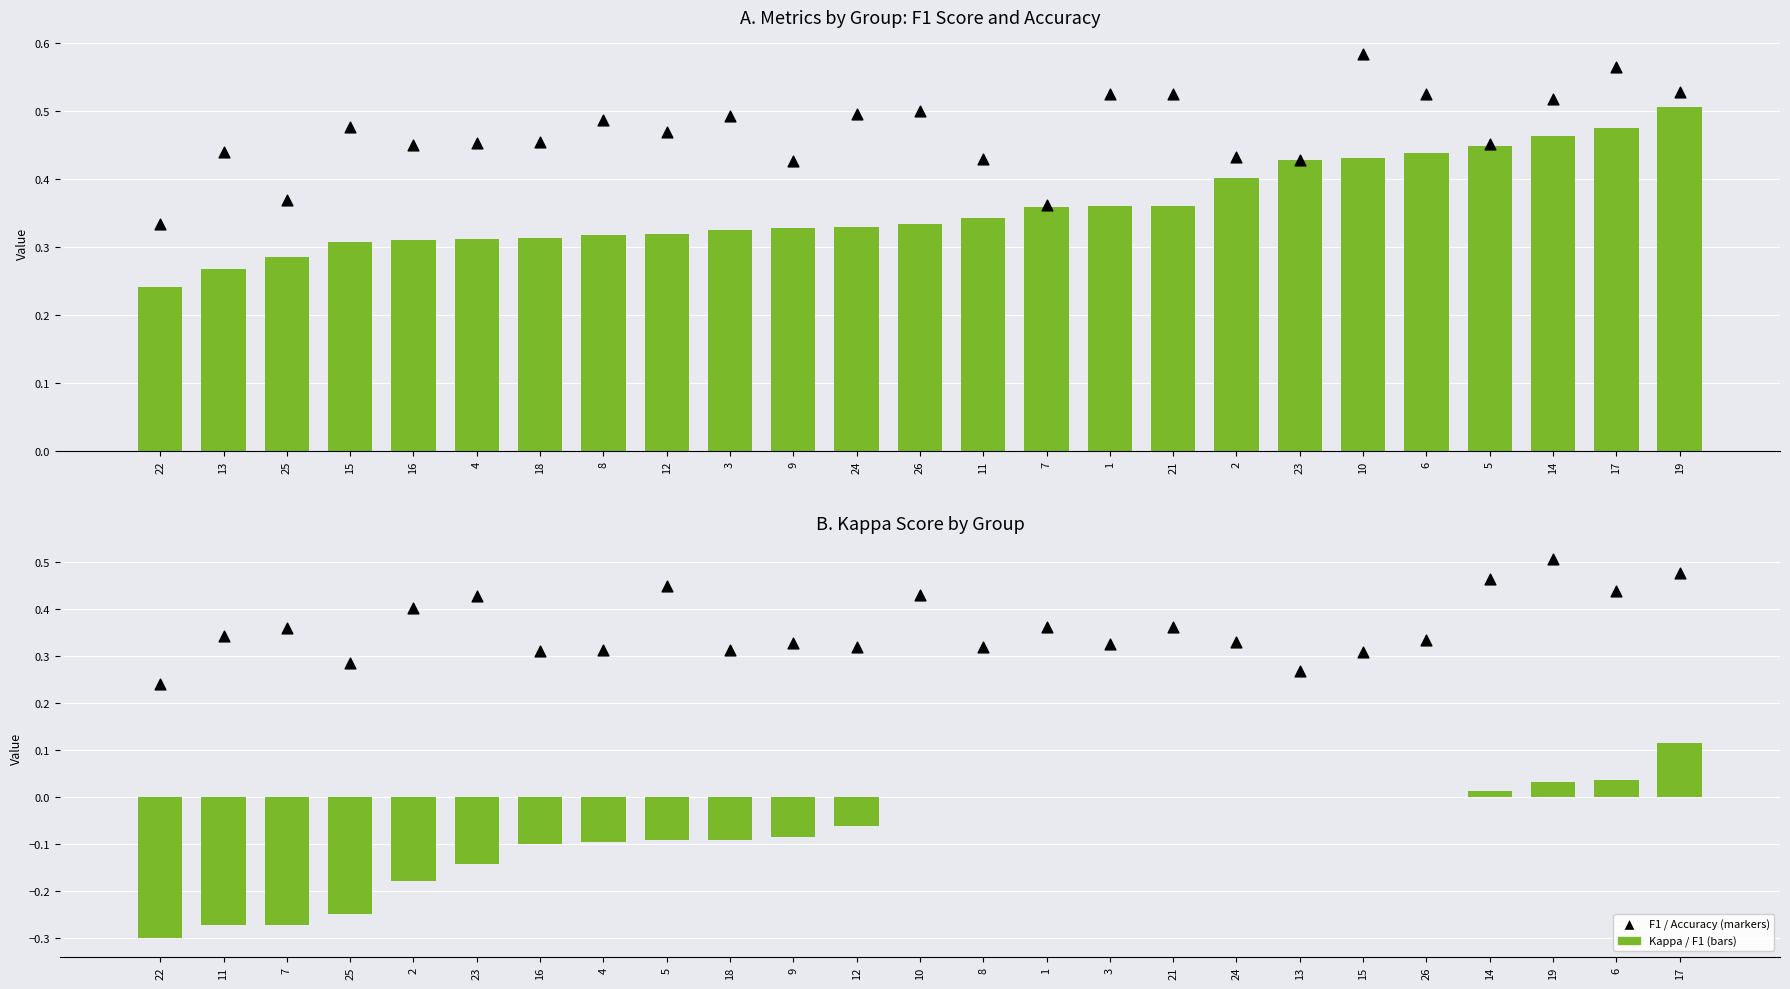

Which series contains the lowest Y value?

kappa (bar)